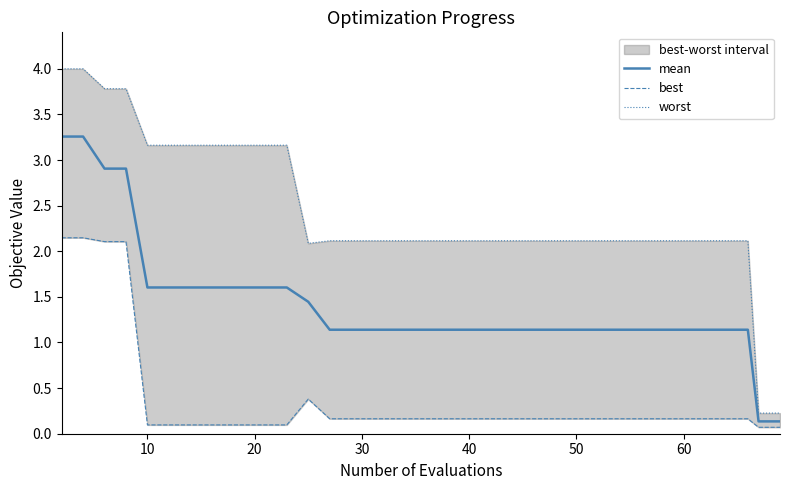

What is the maximum value for mean?

3.3